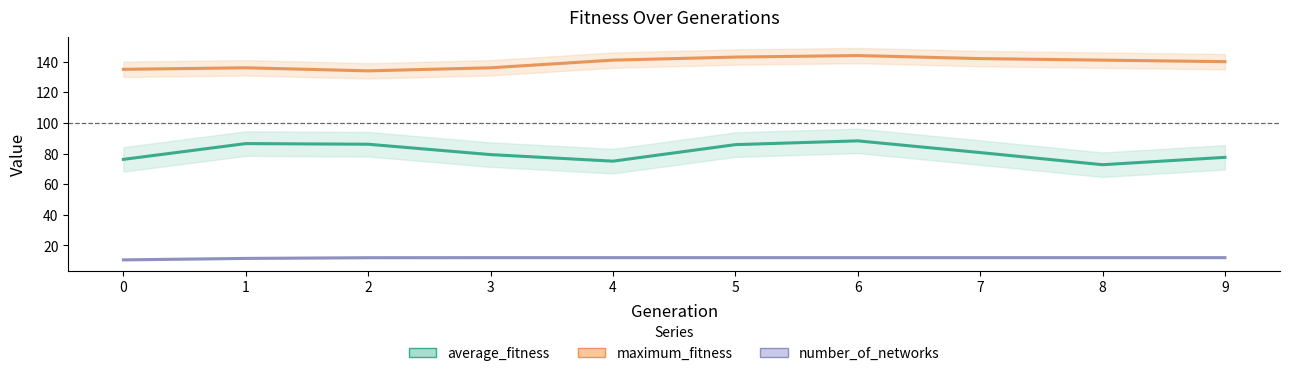

True or false: number_of_networks and average_fitness intersect in this chart.

False